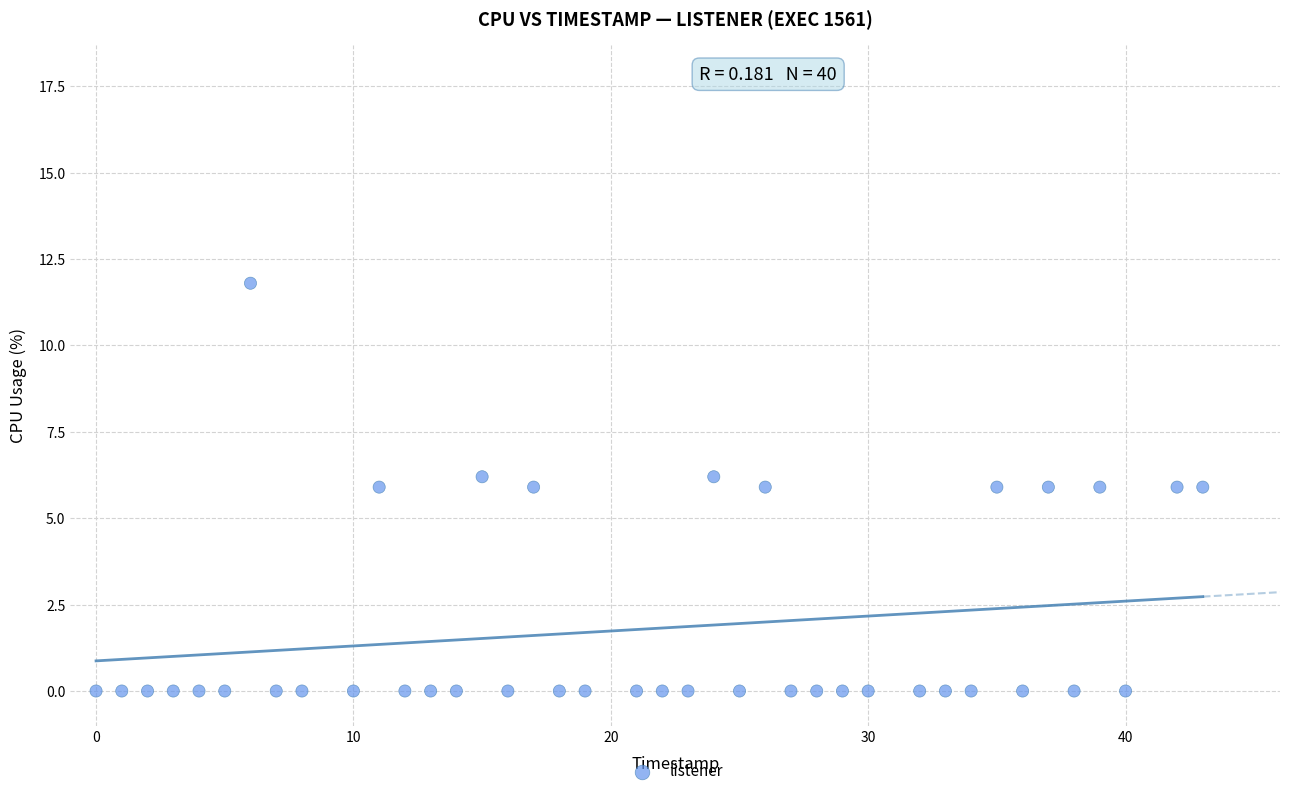

What is the range of X values (max minus min)?

43.0